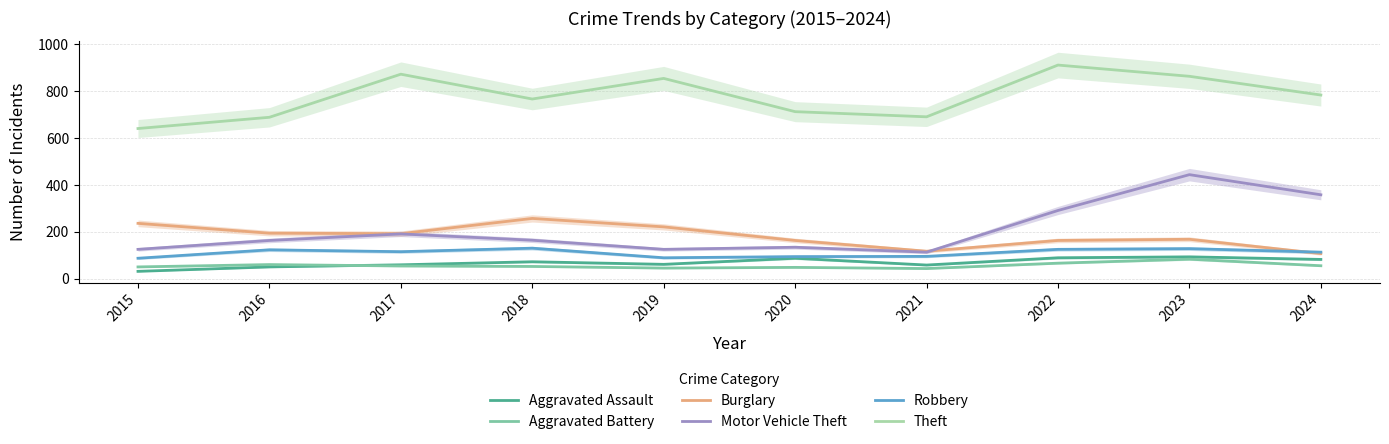

Between 2020 and 2017, which is larger?

2020